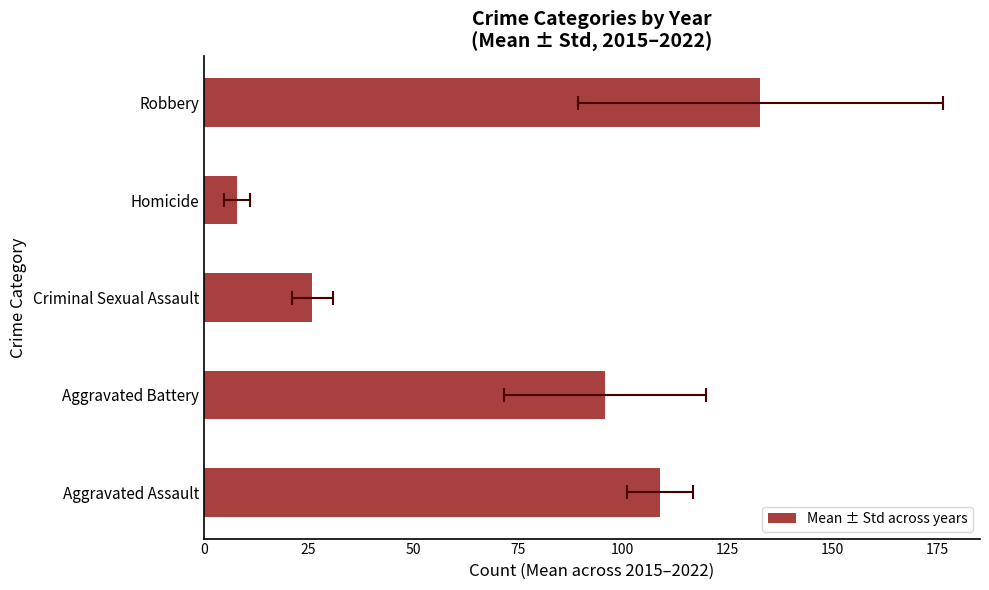

Does the chart contain any negative values?

No